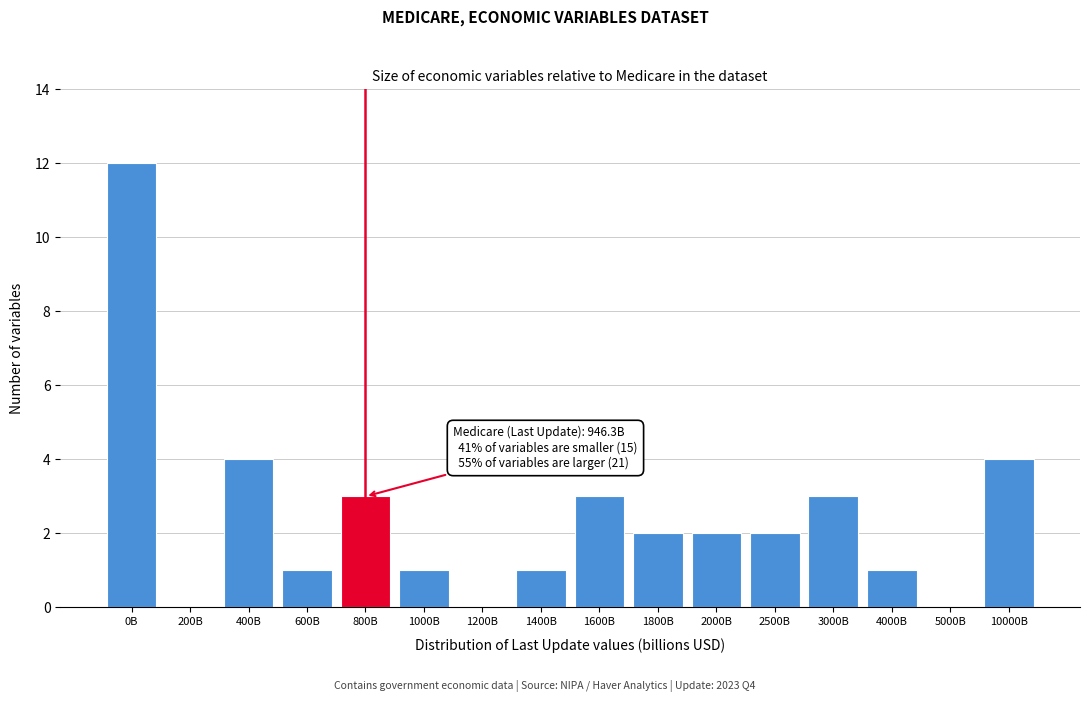

Reading left to right, what are all the values shown in this chart?

0B=12	200B=0	400B=4	600B=1	800B=3	1000B=1	1200B=0	1400B=1	1600B=3	1800B=2	2000B=2	2500B=2	3000B=3	4000B=1	5000B=0	10000B=4